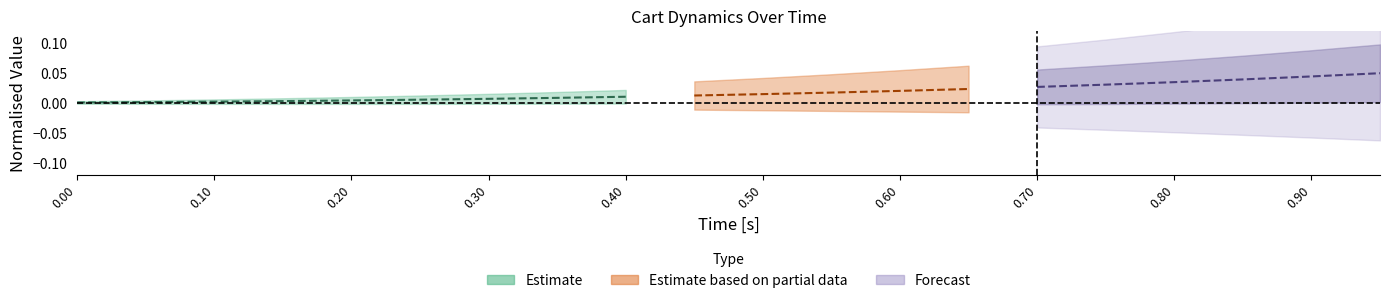

How many lines are shown in the chart?

4